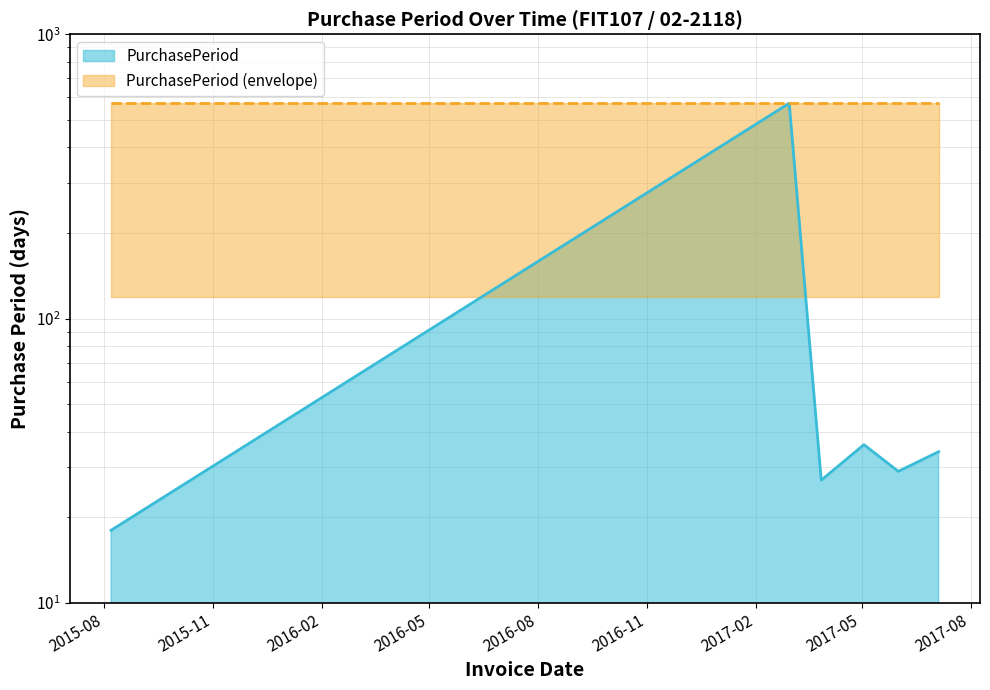

What position from the right is 2015-08-07?

6